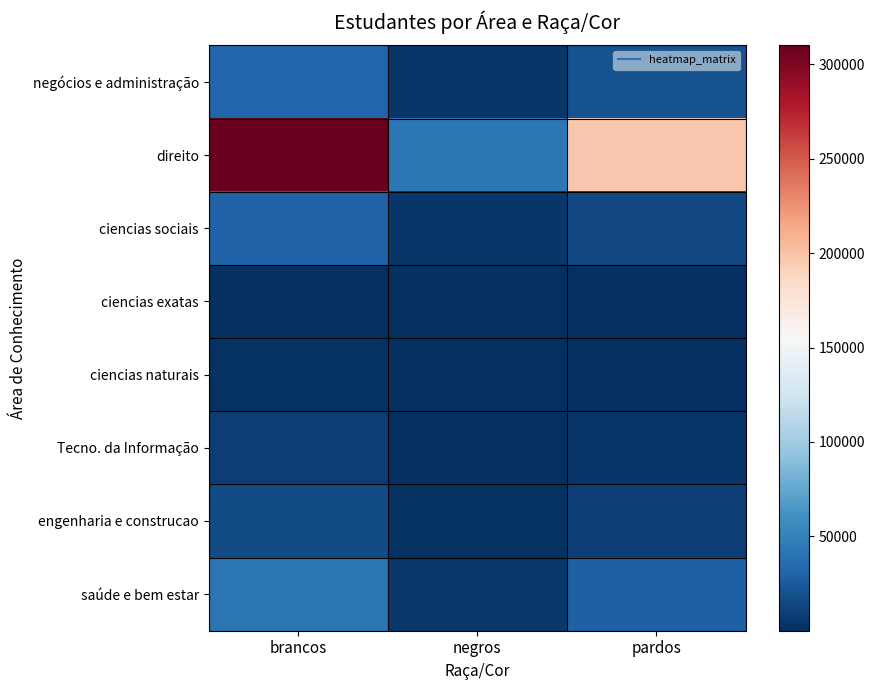

Which series changed the most between negros and pardos?

direito